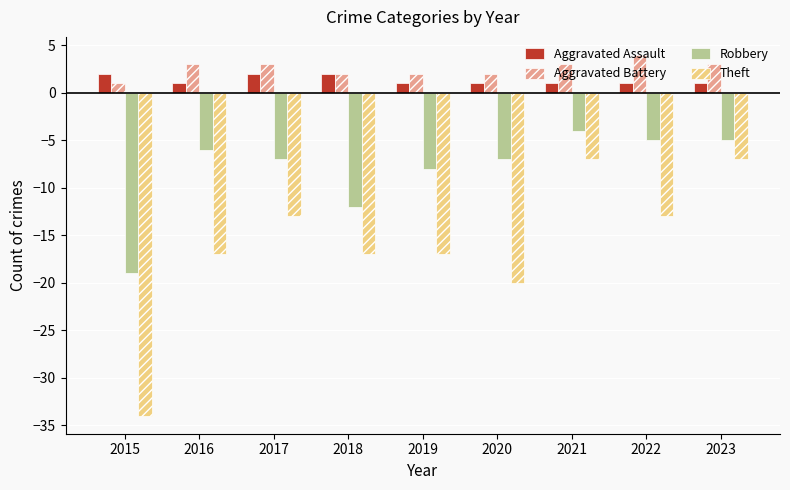

What is the smallest value displayed?

-34